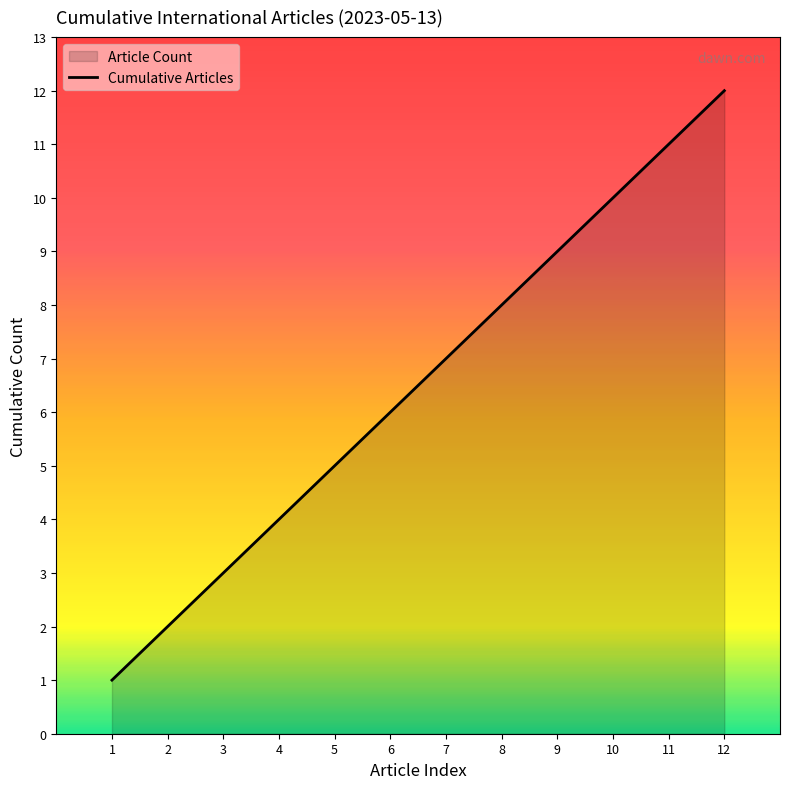

List the labels in order of value, largest first.

12, 11, 10, 9, 8, 7, 6, 5, 4, 3, 2, 1